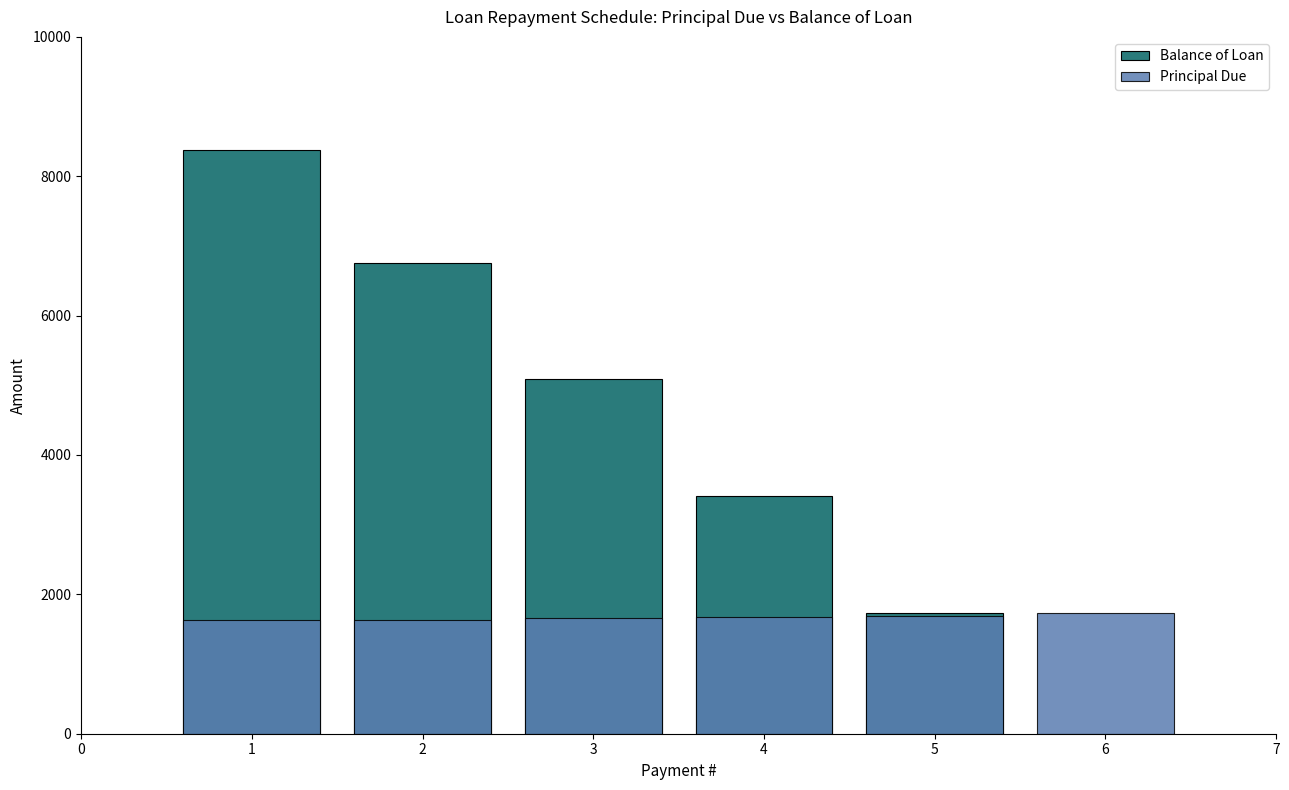

Where is Principal Due nearest to the value 1676?

3